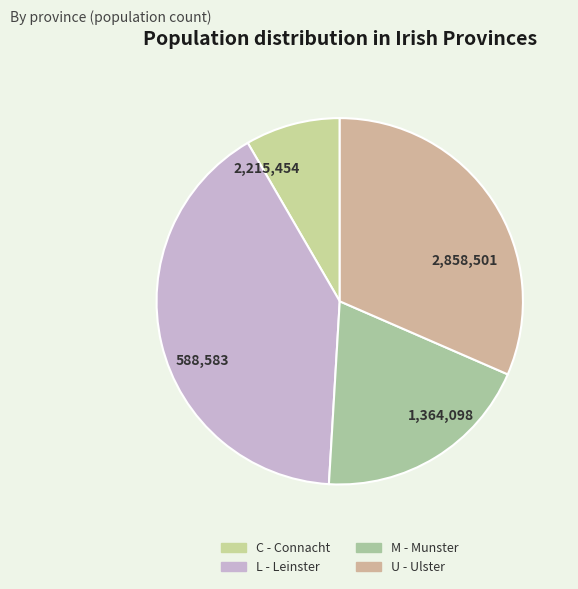

How many segments does this pie chart have?

4